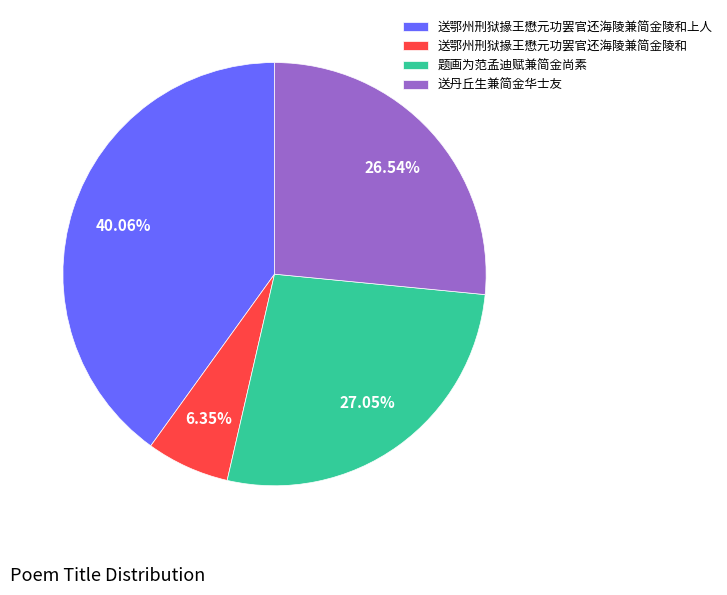

To the nearest percent, what percentage of the pie is 题画为范孟迪赋兼简金尚素?

27%